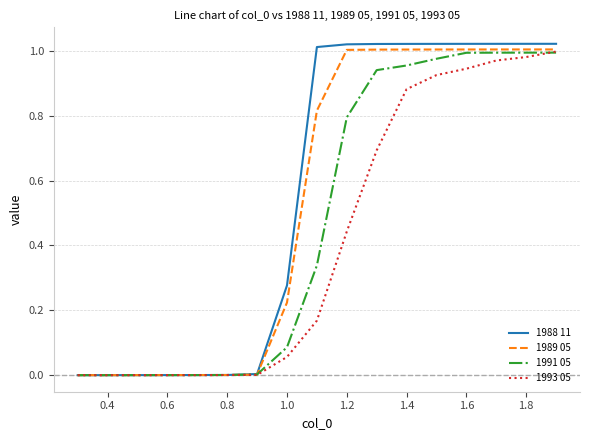

List the series in order of their overall mean, highest first.

1988 11, 1989 05, 1991 05, 1993 05